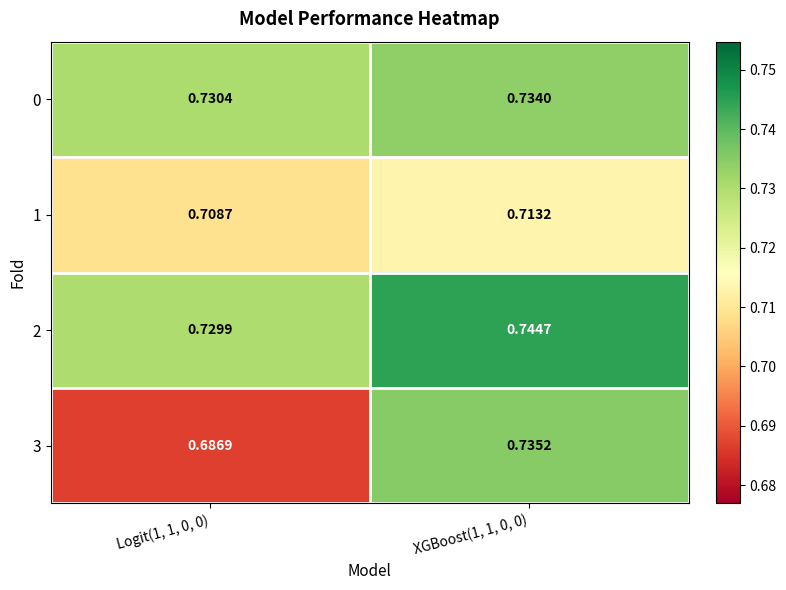

Is the value of 3 at XGBoost(1, 1, 0, 0) greater than the value of 1 at XGBoost(1, 1, 0, 0)?

Yes